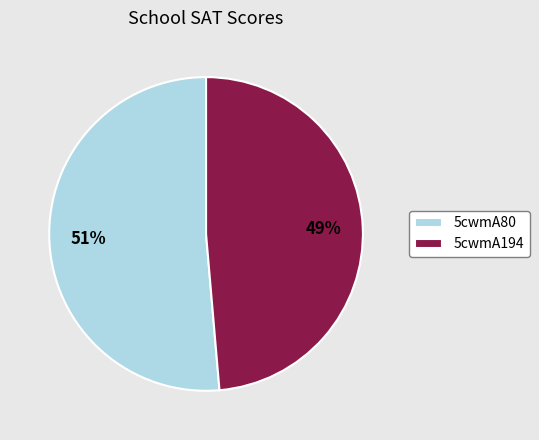

Which category has the smallest portion of the pie?

5cwmA194